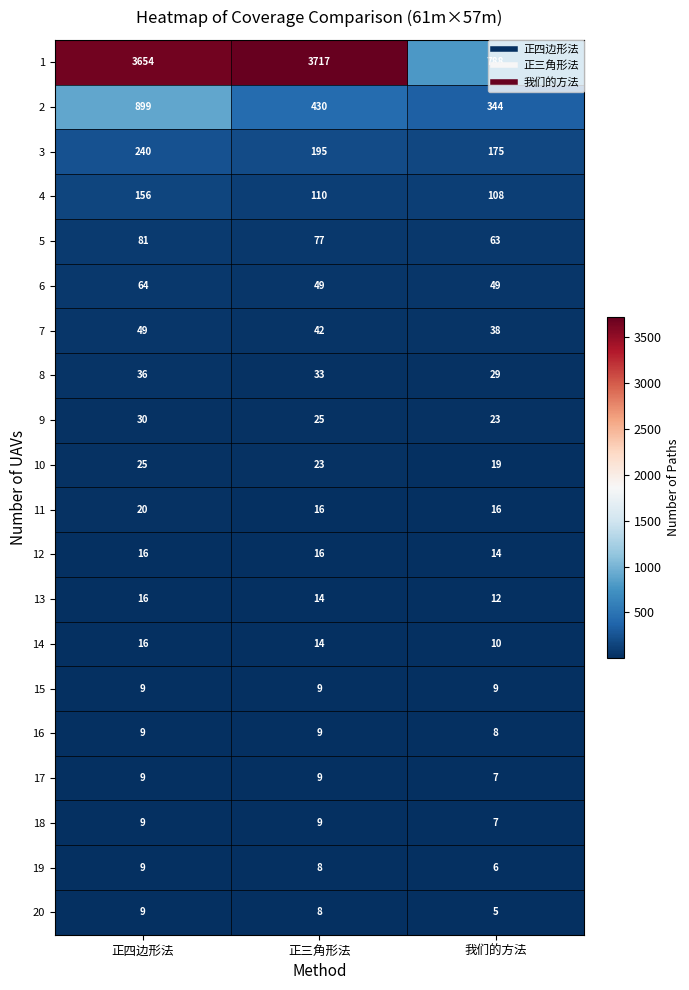

At how many categories does at least one series exceed 201?

3